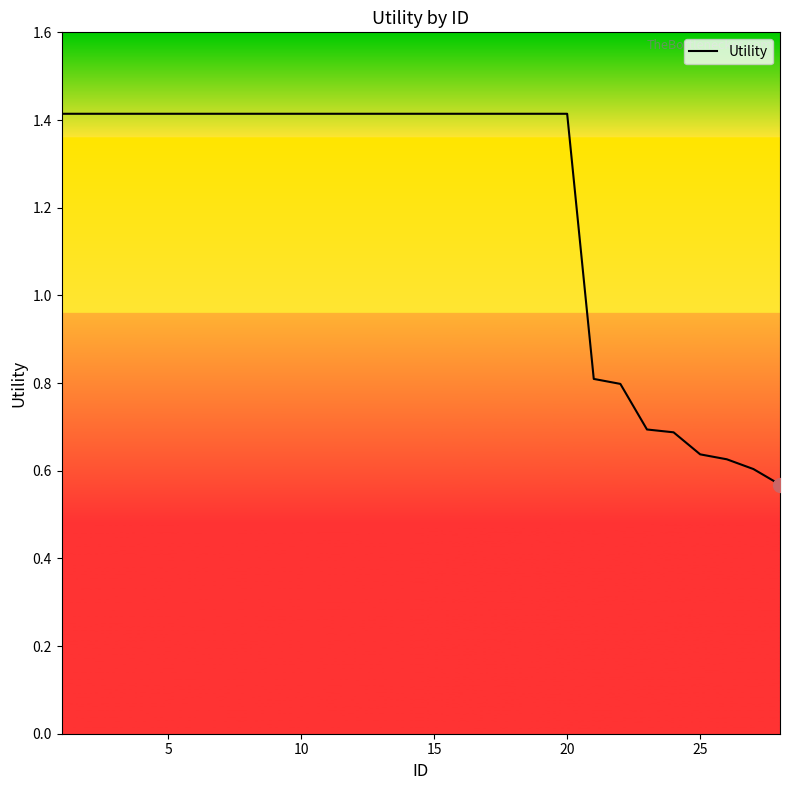

How many values are below 1?

8